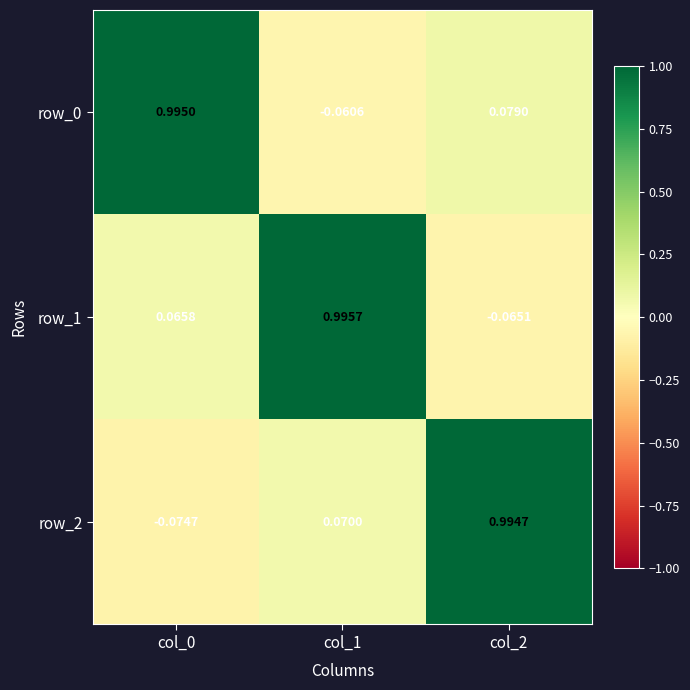

Is it true that row_2 equals 1.0 at col_2?

True